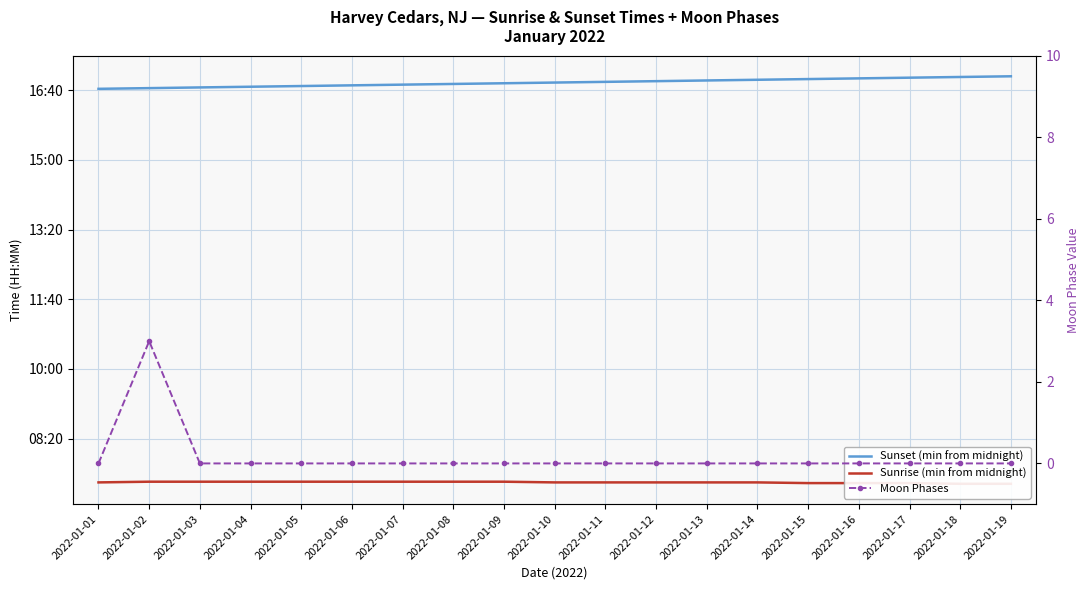

What is the sum of all Sunset (min from midnight) values?

19209